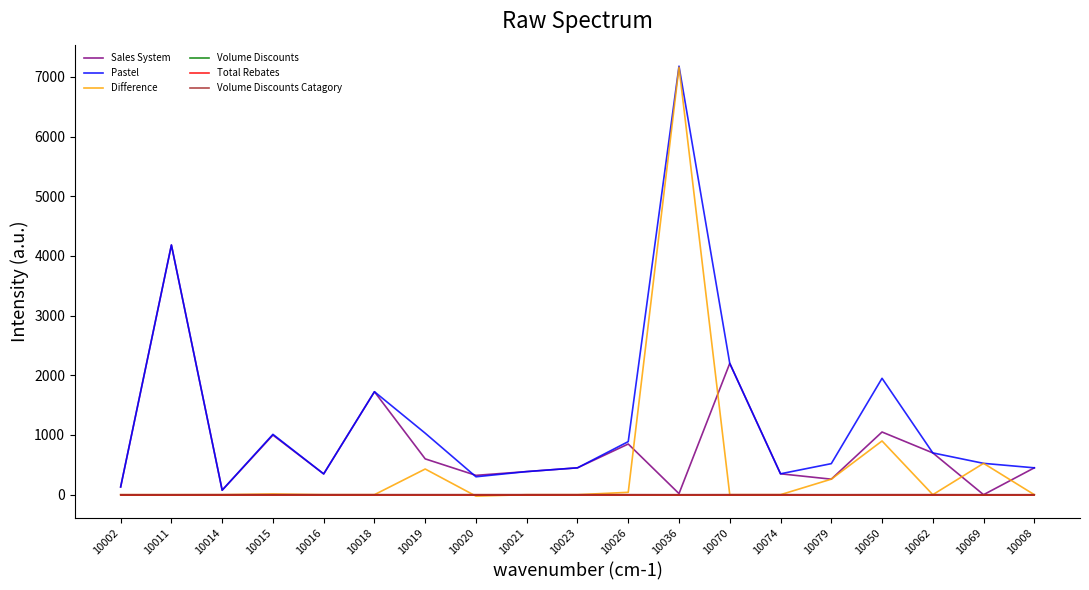

What is the label of the 12th point from the left?

10036